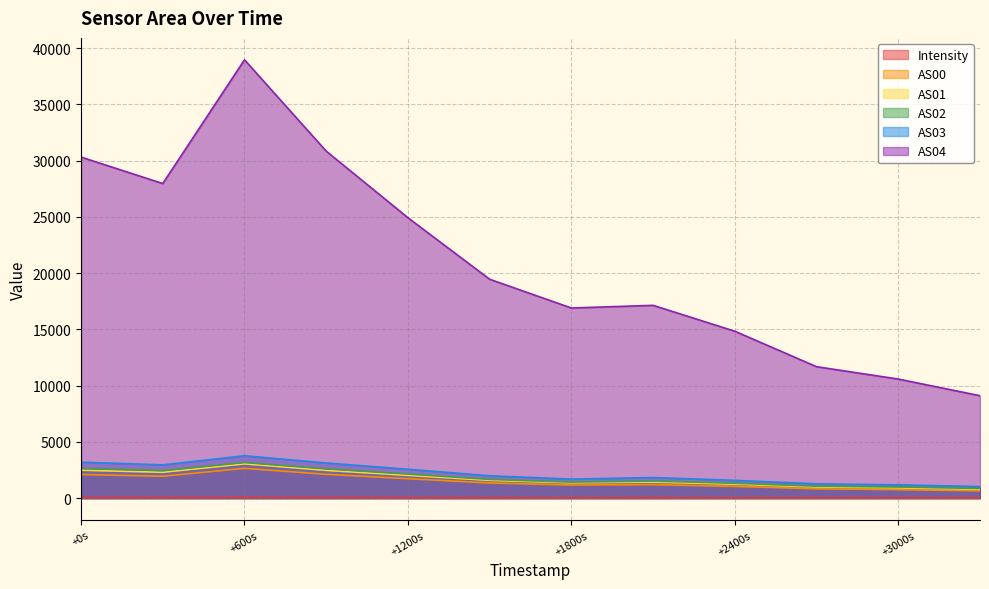

Which series has the widest spread of values?

AS04